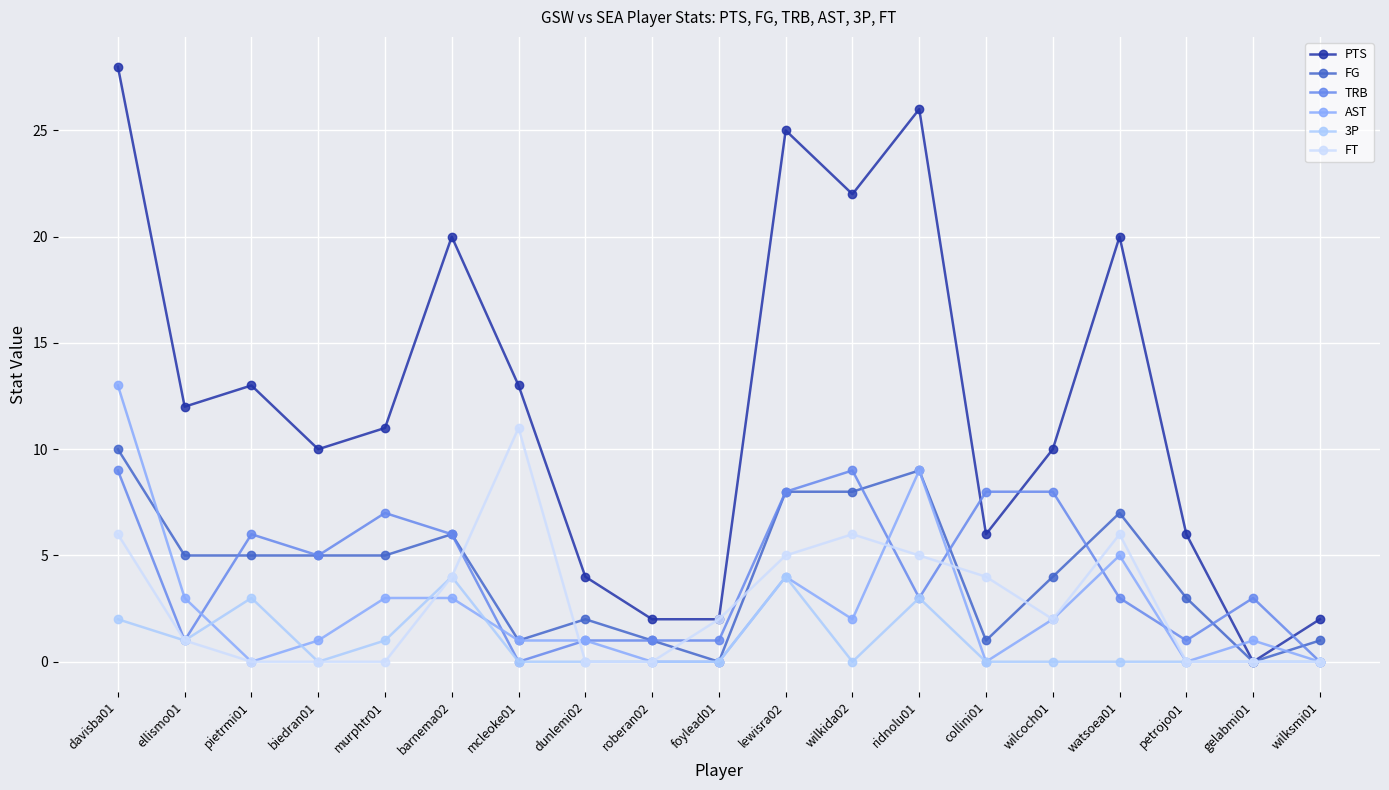

Is this an area chart (filled region under the line)?

No